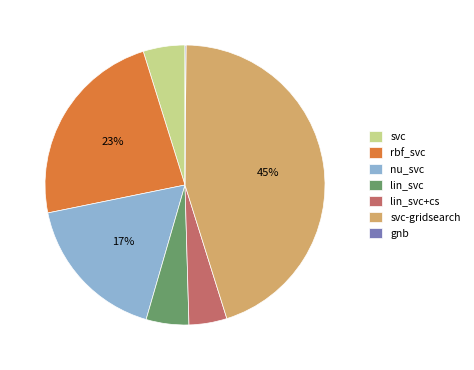

To the nearest percent, what is the average slice percentage?

14%